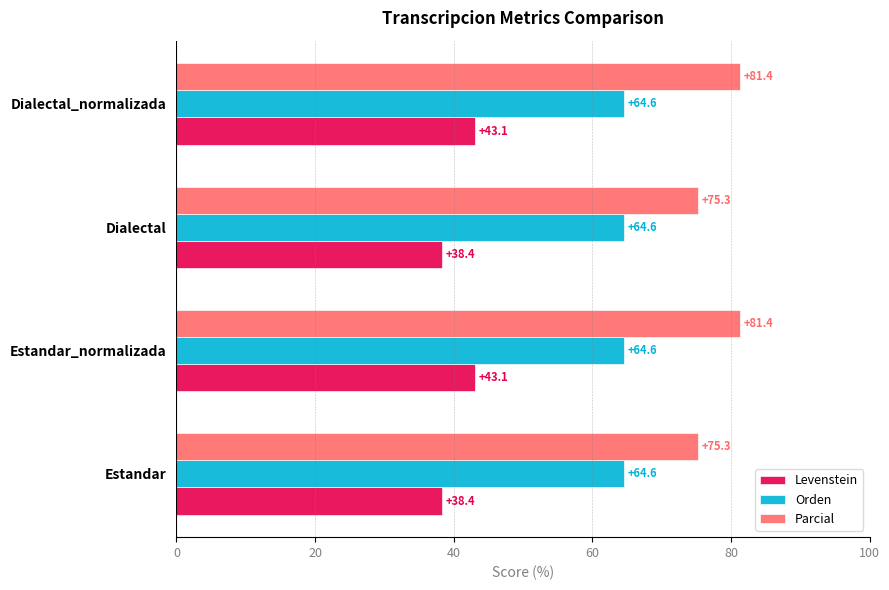

Is it true that Parcial equals 31.0 at Estandar_normalizada?

False